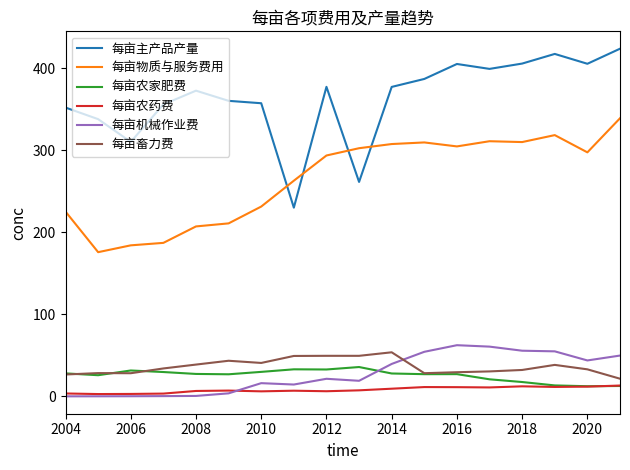

In 每亩机械作业费, how many points are higher than both neighbors (excluding endpoints)?

3